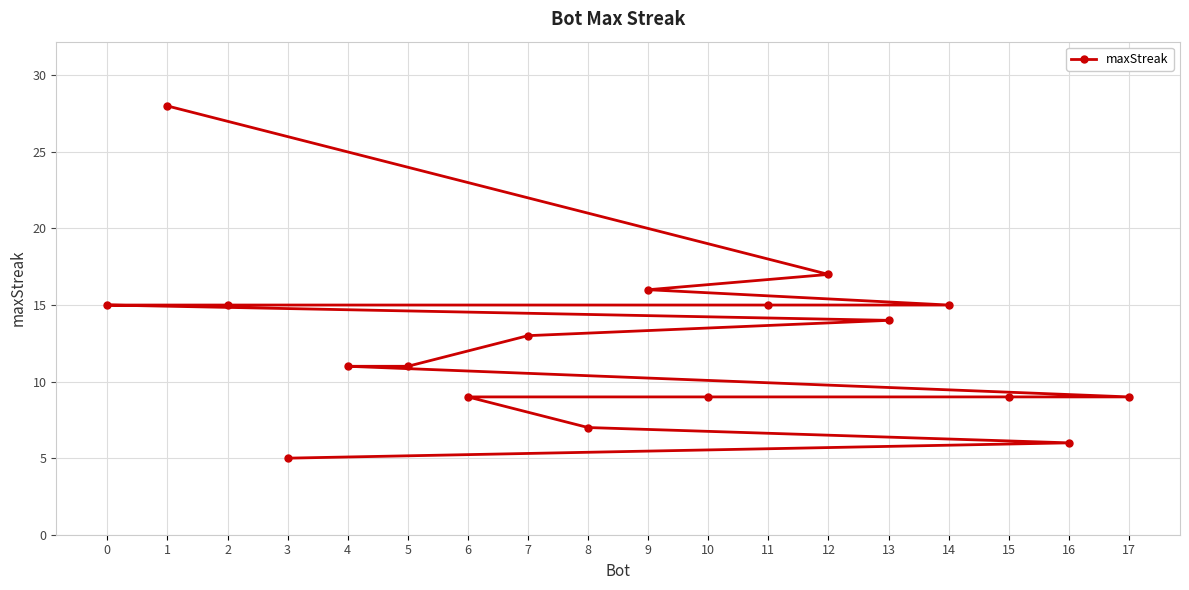

What is the change in value from 9 to 2?

-1